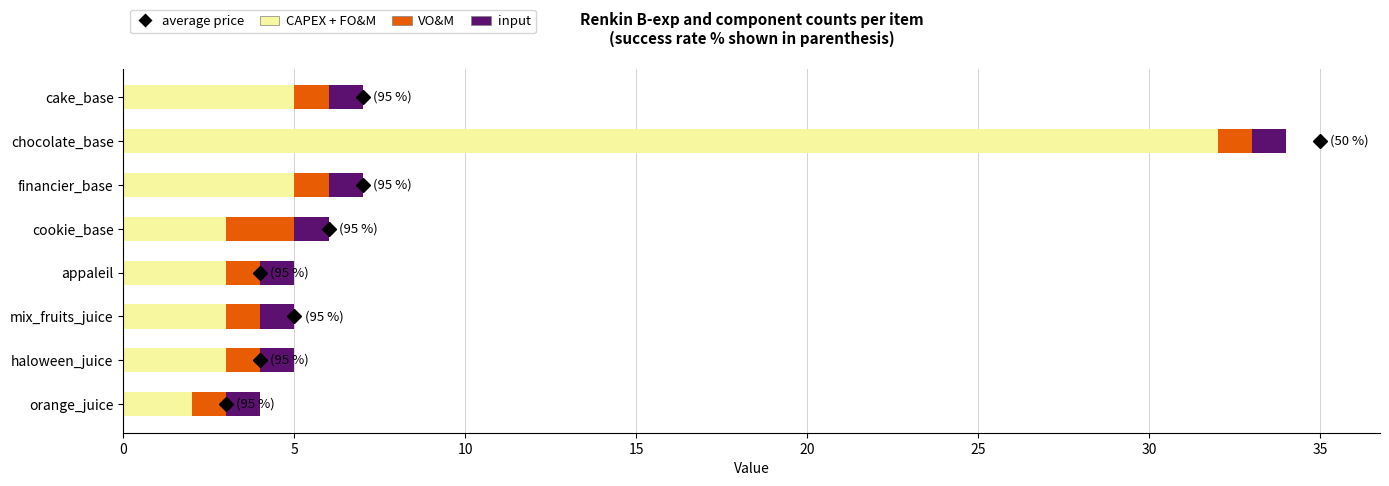

The CAPEX + FO&M series shows 32 at chocolate_base. True or false?

True